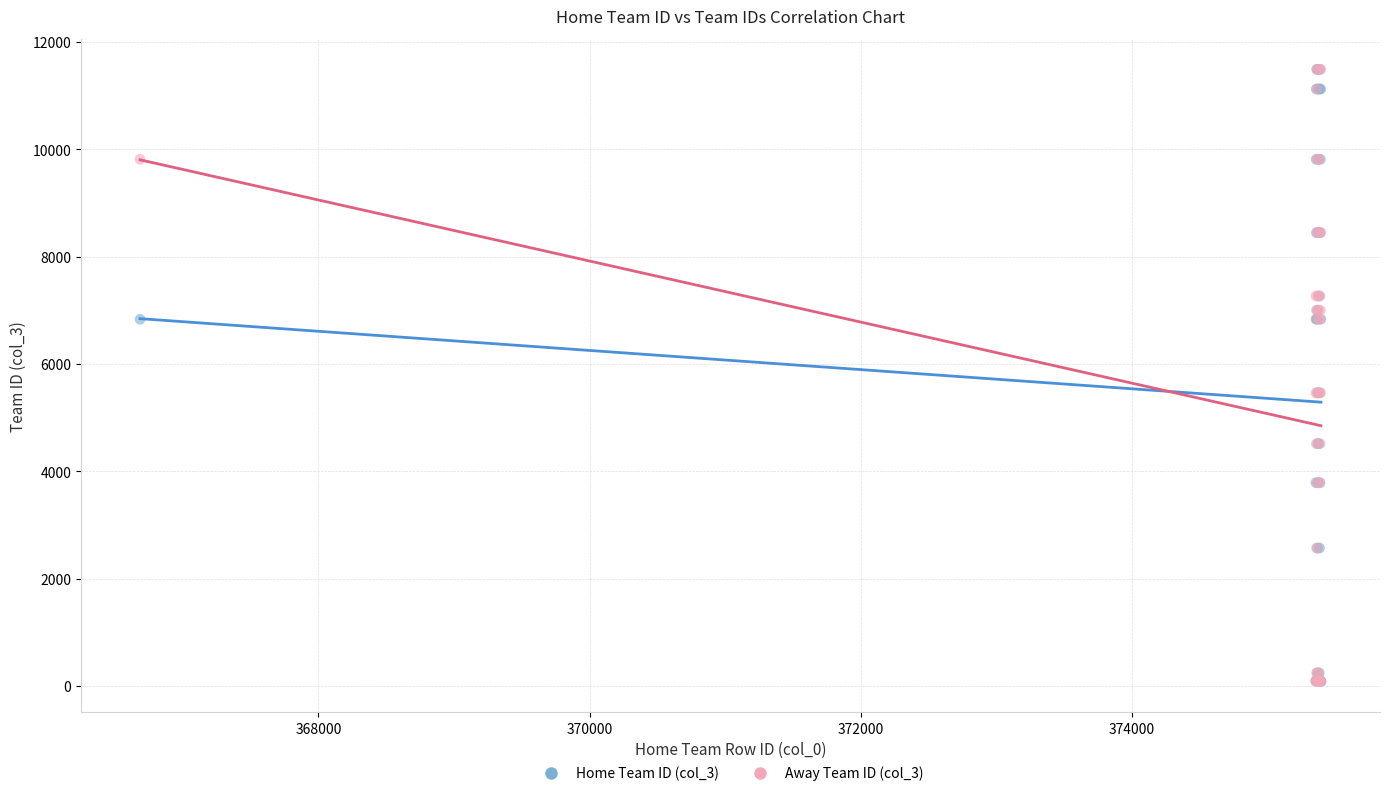

What are all the series names shown in the legend?

Home Team ID (col_3), Away Team ID (col_3)